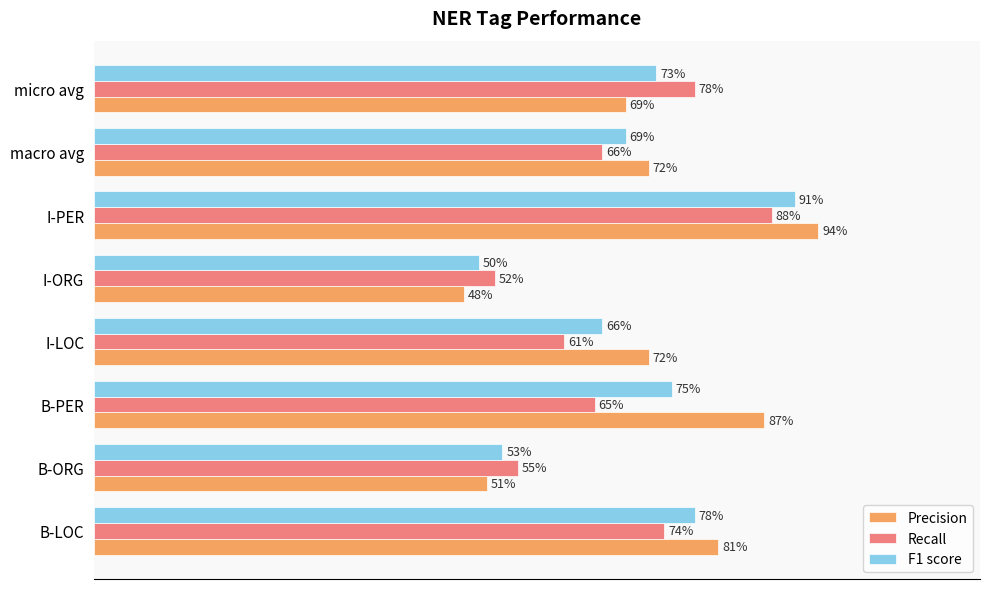

What is the difference between the maximum and minimum values in the Precision series?

0.5